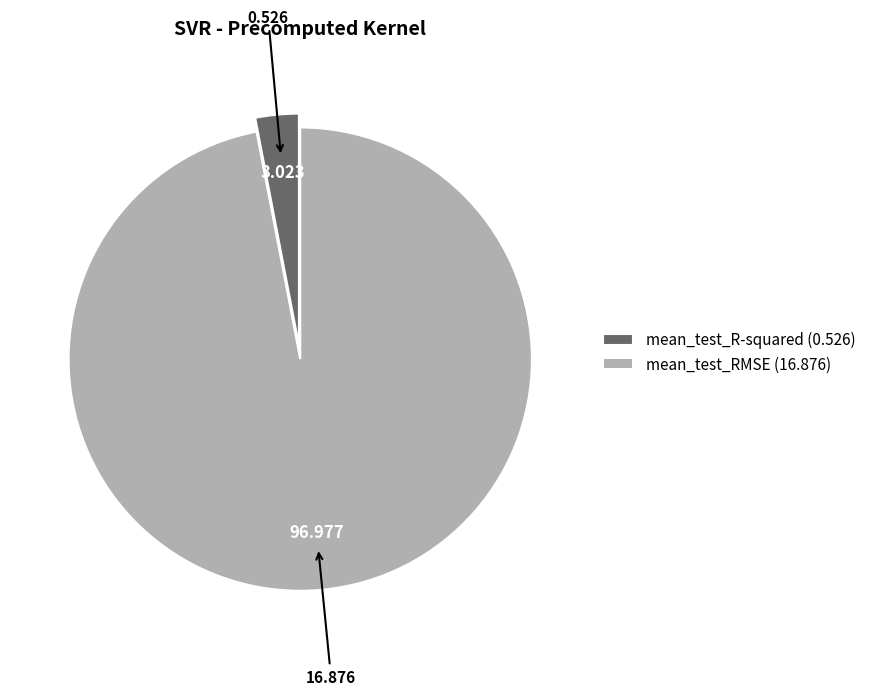

Is the sum of mean_test_RMSE (16.876) and mean_test_R-squared (0.526) greater than half?

Yes